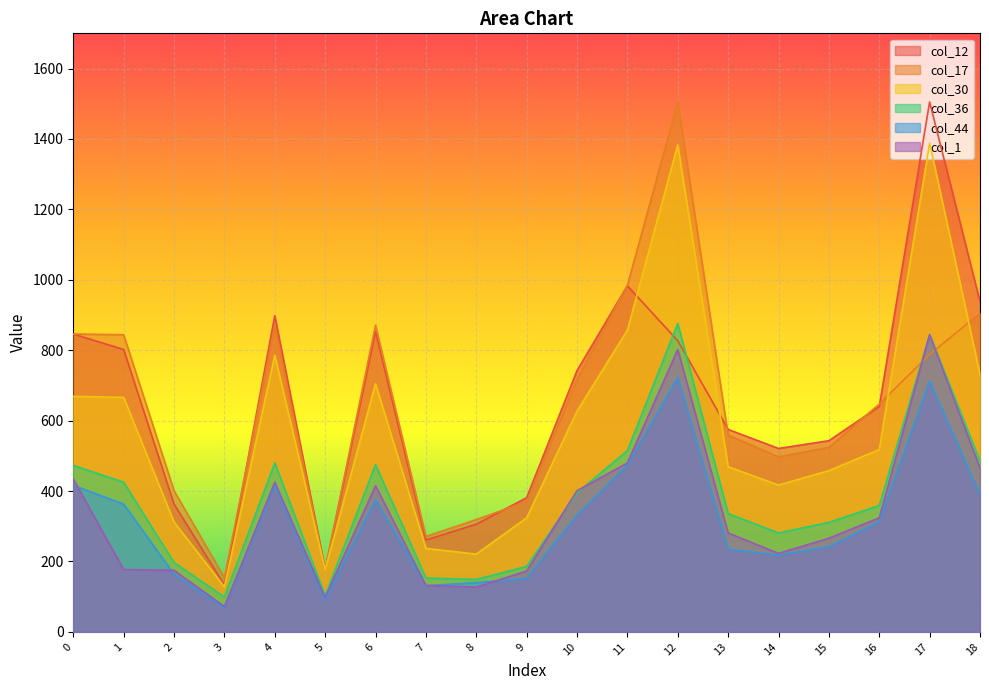

How many times do col_12 and col_30 cross each other?

2